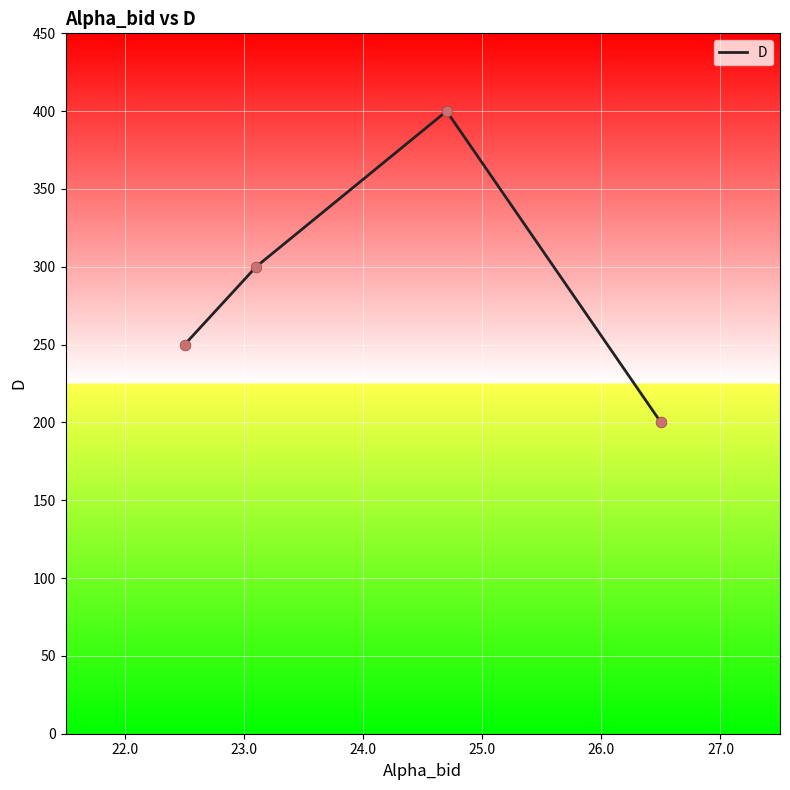

What is the change in value from 26.5 to 22.5?

+50